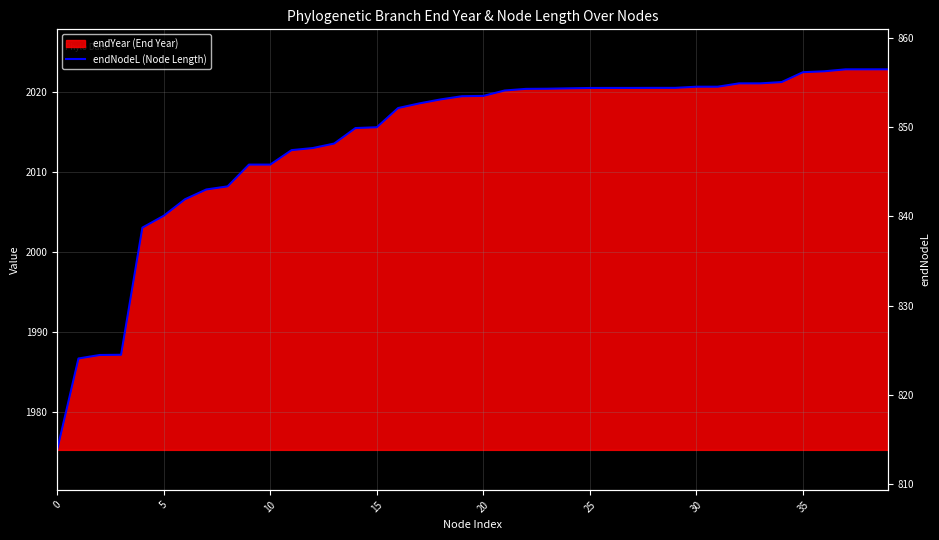

Approximately how many times larger is the value at 20 compared to 11?

1.0